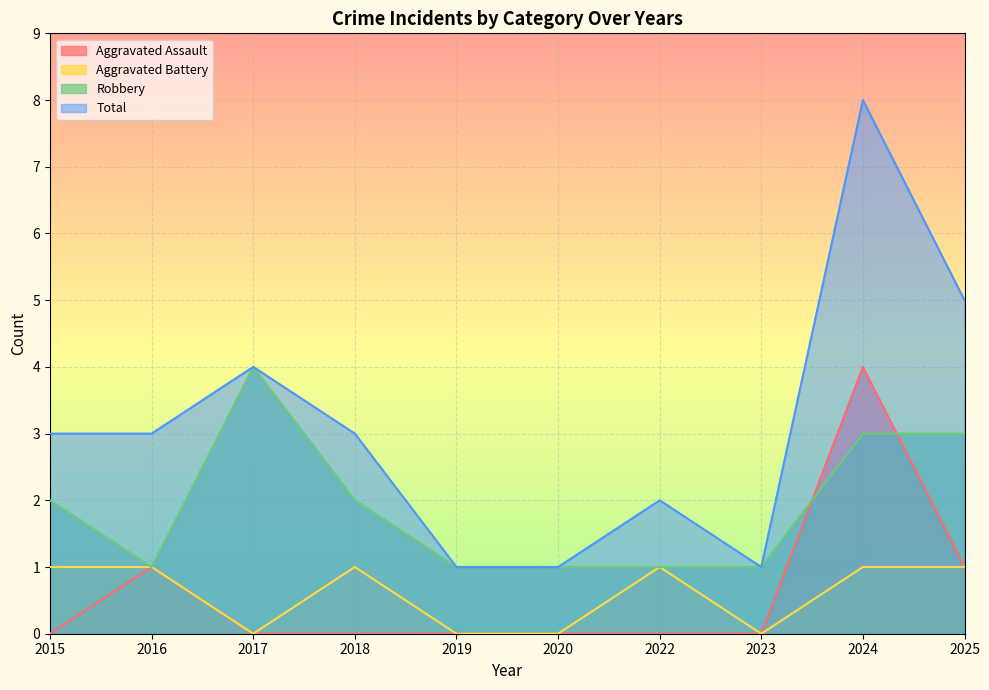

True or false: Total and Robbery cross at least once.

False